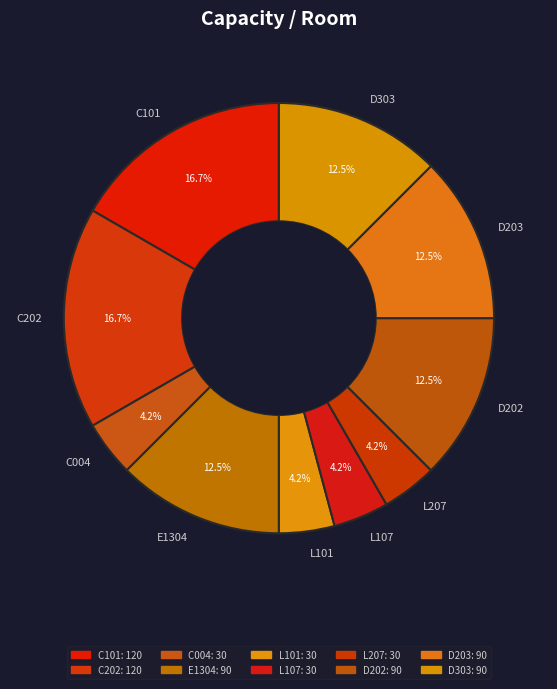

Which has a higher value, L207 or C101?

C101